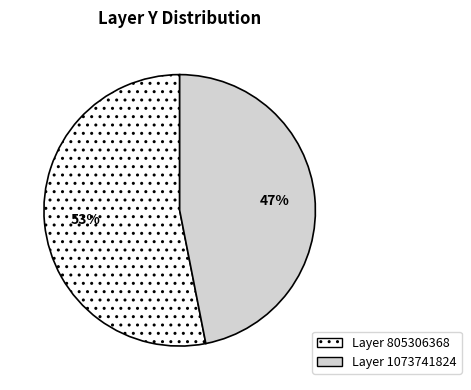

To the nearest percent, what is the difference between the largest and smallest slice percentages?

6%